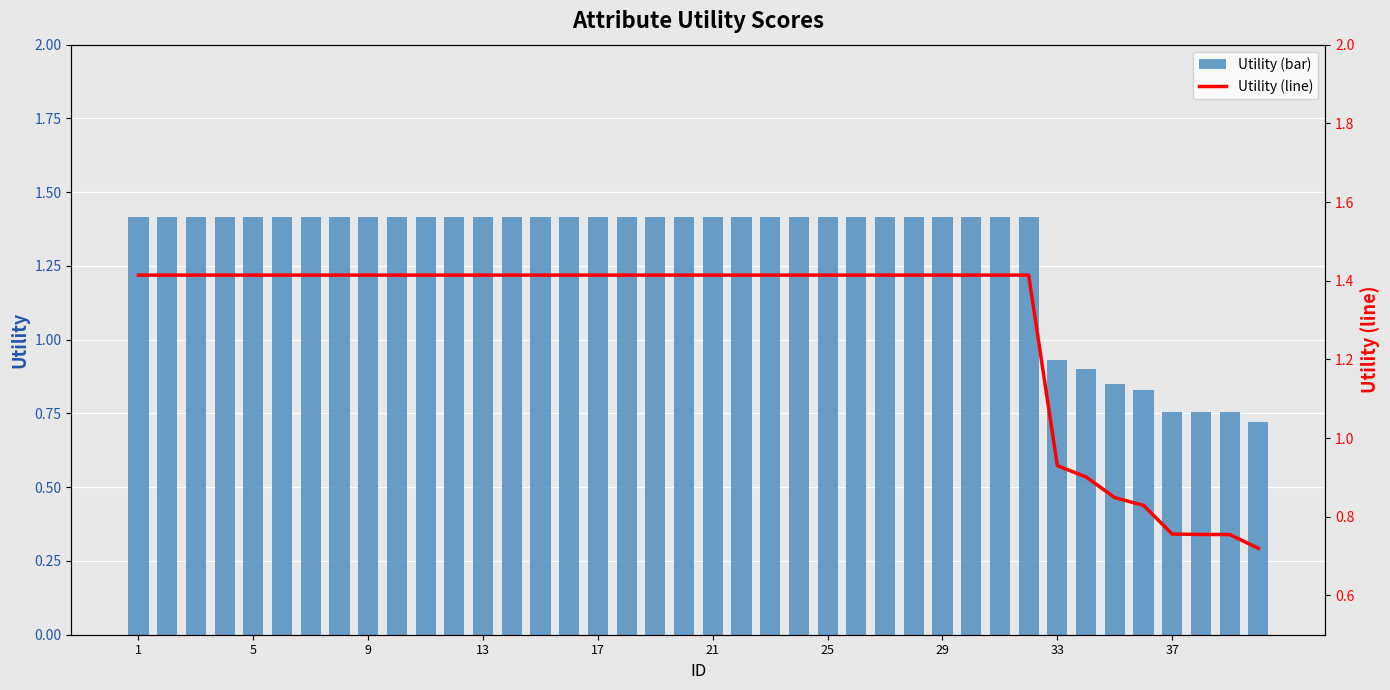

True or false: Utility (bar) has a value of 2.2 at 13.

False